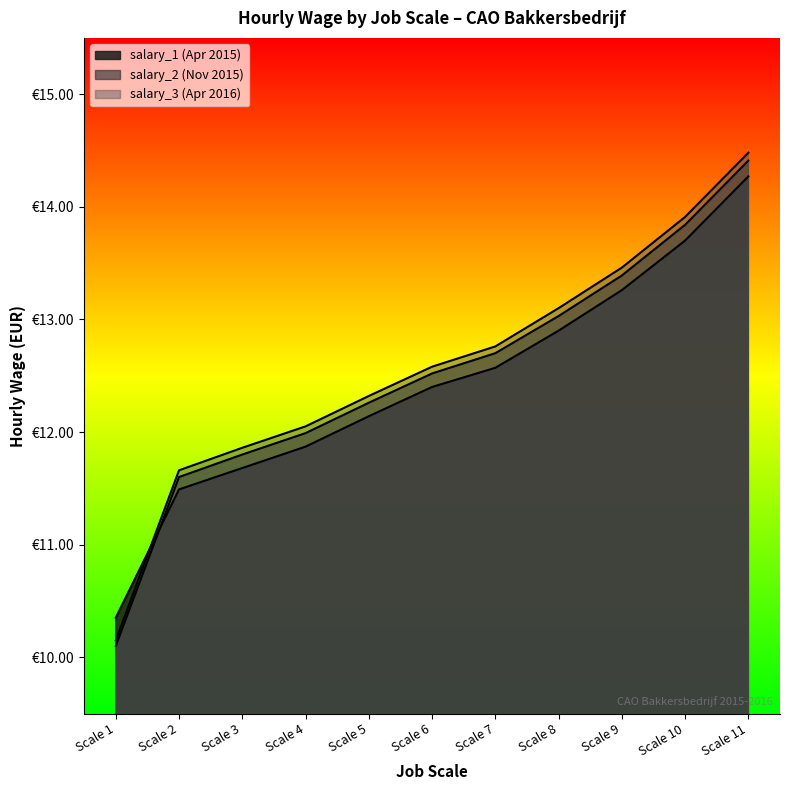

Which category has the lowest value in the salary_3 (Apr 2016) series?

Scale 1